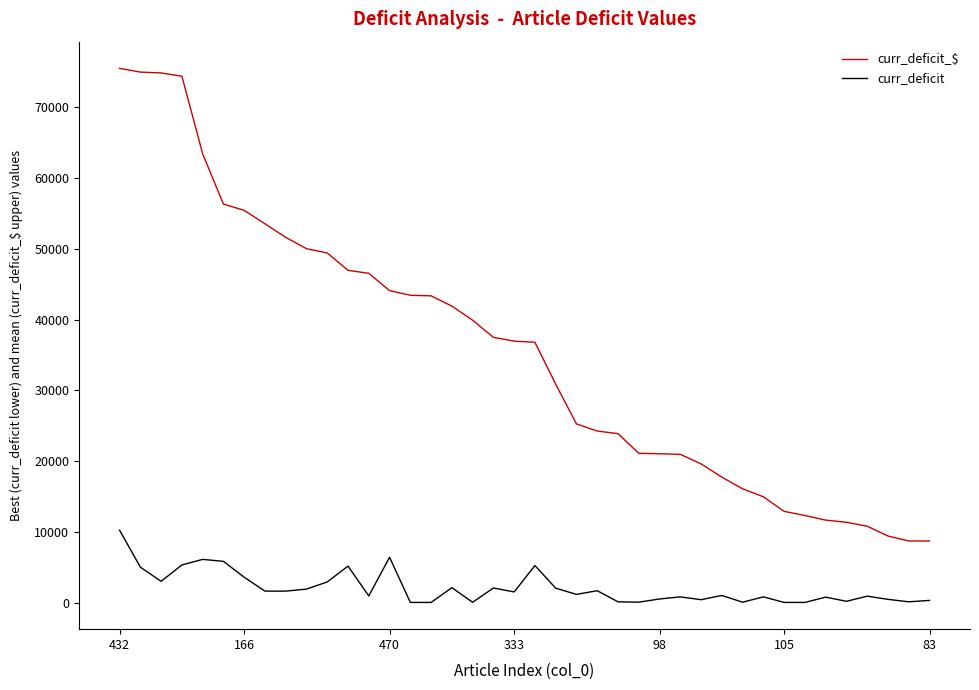

Rank the series by their average value, from highest to lowest.

curr_deficit_$, curr_deficit